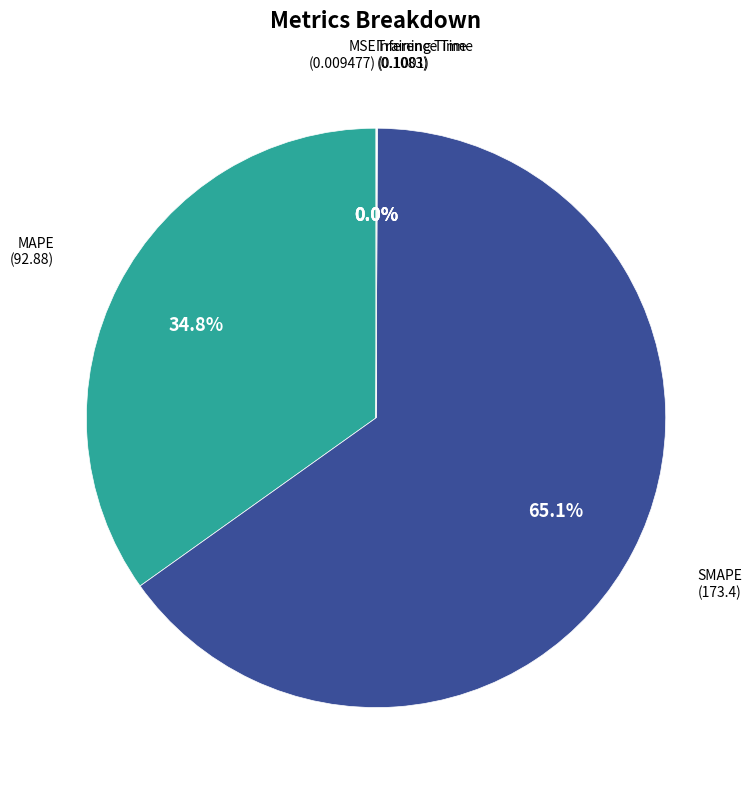

How many segments does this pie chart have?

5